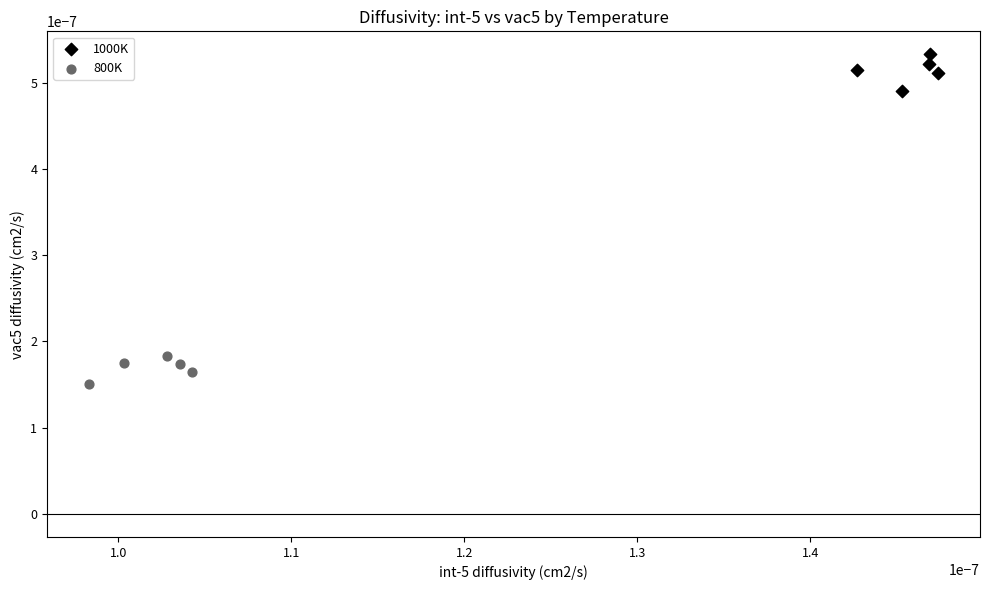

Which series has the largest Y range (max minus min)?

1000K